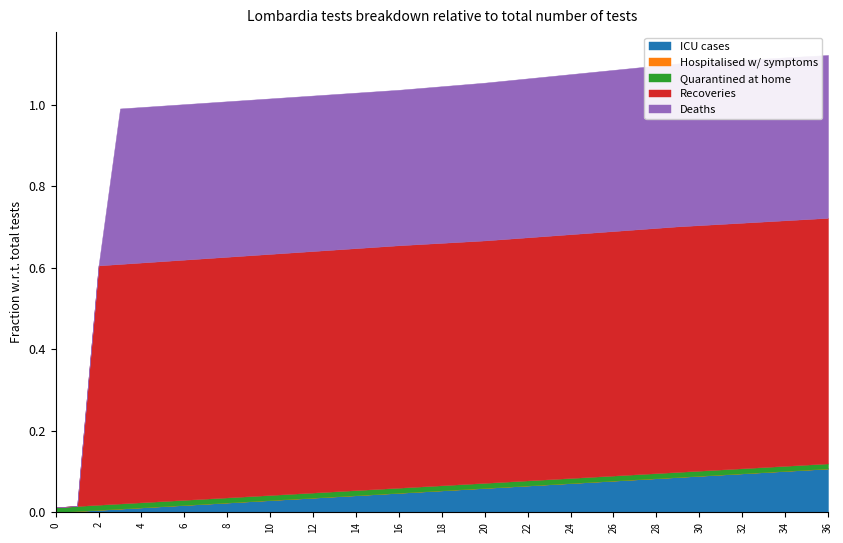

What is the sum of all Deaths values?

13.2